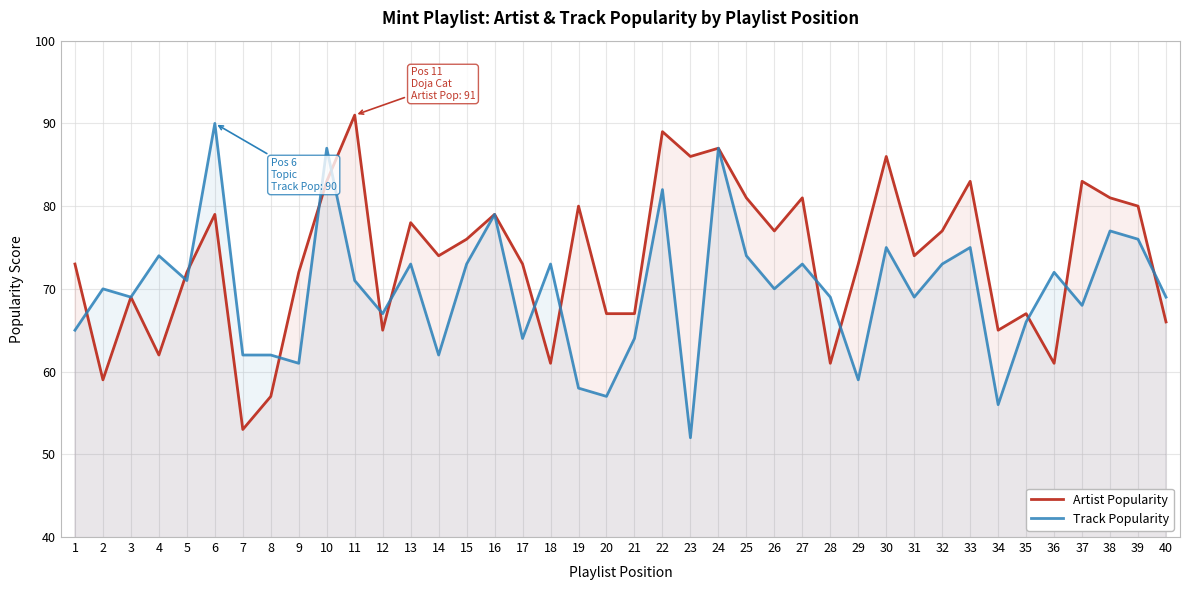

Reading left to right, transcribe all the data shown in this chart.

Artist Popularity: 1=73	2=59	3=69	4=62	5=72	6=79	7=53	8=57	9=72	10=83	11=91	12=65	13=78	14=74	15=76	16=79	17=73	18=61	19=80	20=67	21=67	22=89	23=86	24=87	25=81	26=77	27=81	28=61	29=73	30=86	31=74	32=77	33=83	34=65	35=67	36=61	37=83	38=81	39=80	40=66
Track Popularity: 1=65	2=70	3=69	4=74	5=71	6=90	7=62	8=62	9=61	10=87	11=71	12=67	13=73	14=62	15=73	16=79	17=64	18=73	19=58	20=57	21=64	22=82	23=52	24=87	25=74	26=70	27=73	28=69	29=59	30=75	31=69	32=73	33=75	34=56	35=66	36=72	37=68	38=77	39=76	40=69